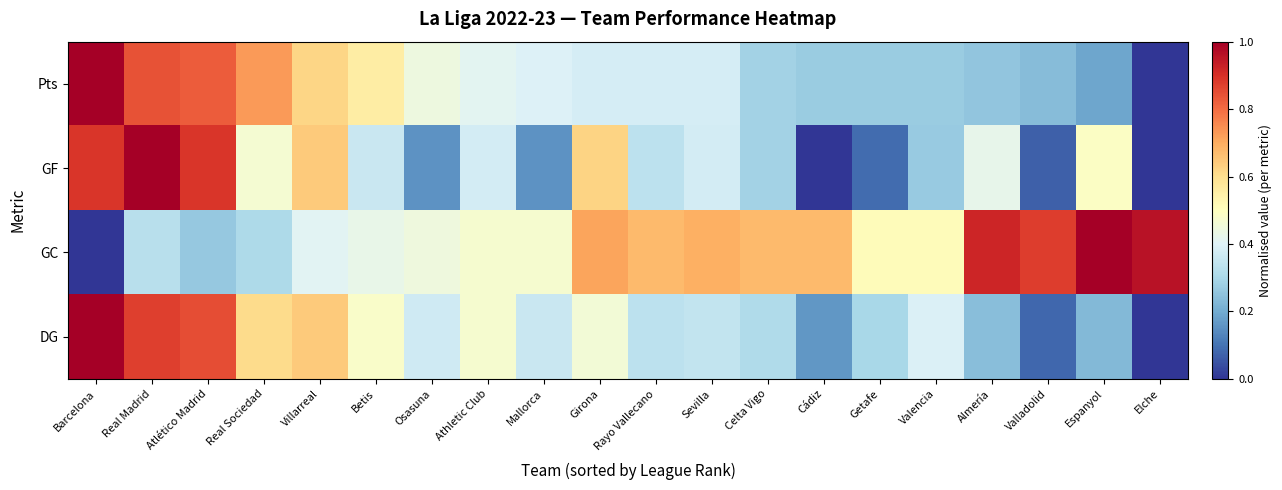

Between Betis and Rayo Vallecano, which is larger?

Betis